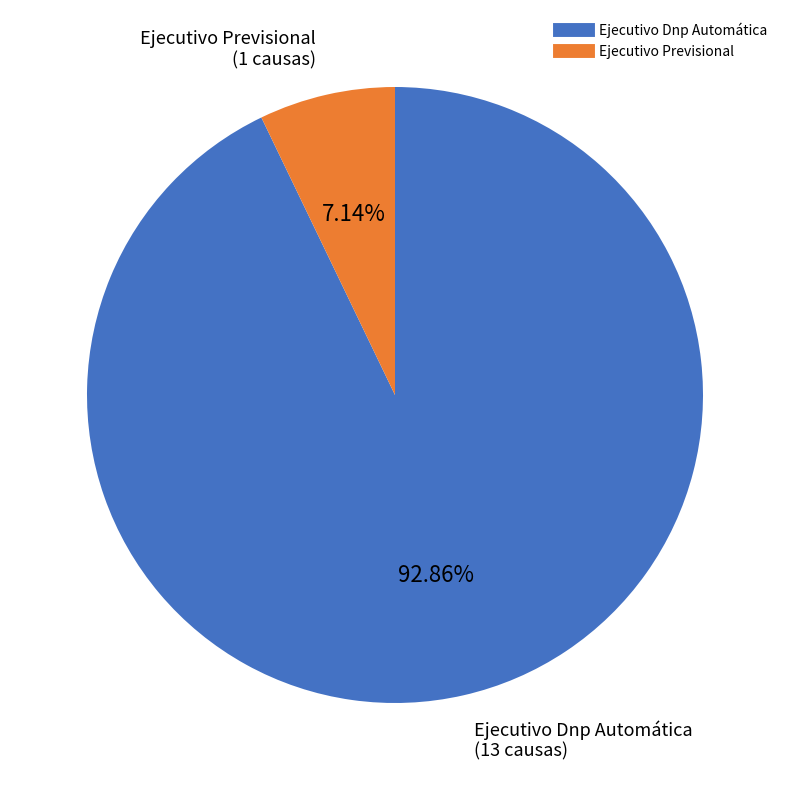

To the nearest percent, what portion does Ejecutivo Dnp Automática represent?

93%